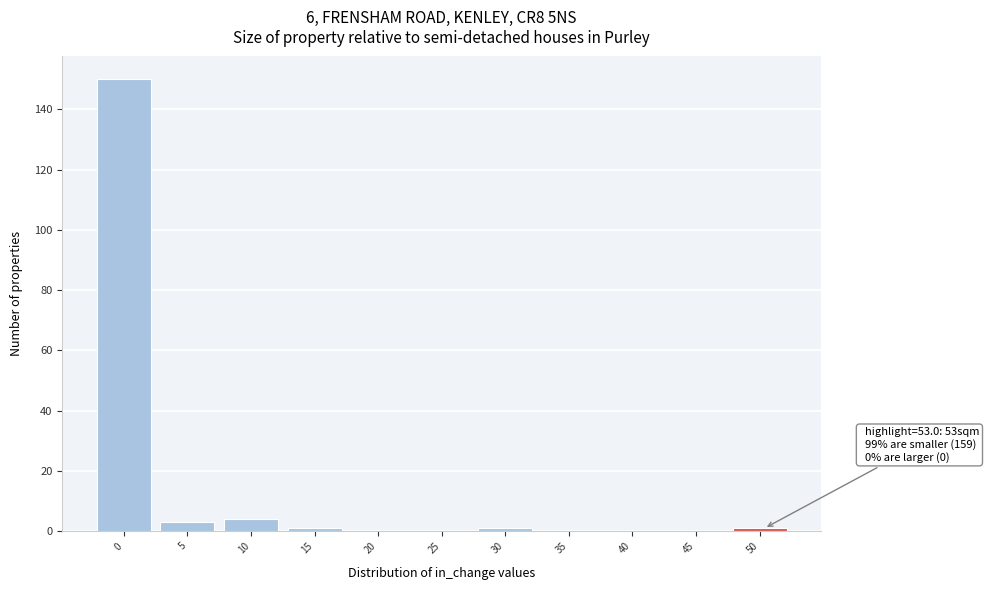

Reading left to right, extract all data points from this chart.

0=150	5=3	10=4	15=1	20=0	25=0	30=1	35=0	40=0	45=0	50=1